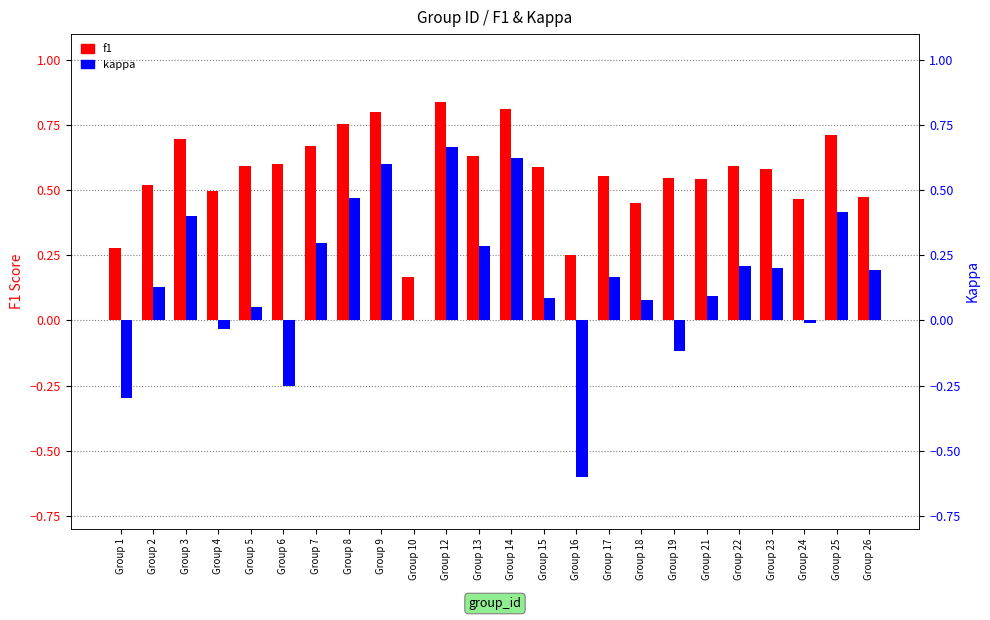

Rank the series by their average value, from lowest to highest.

kappa, f1